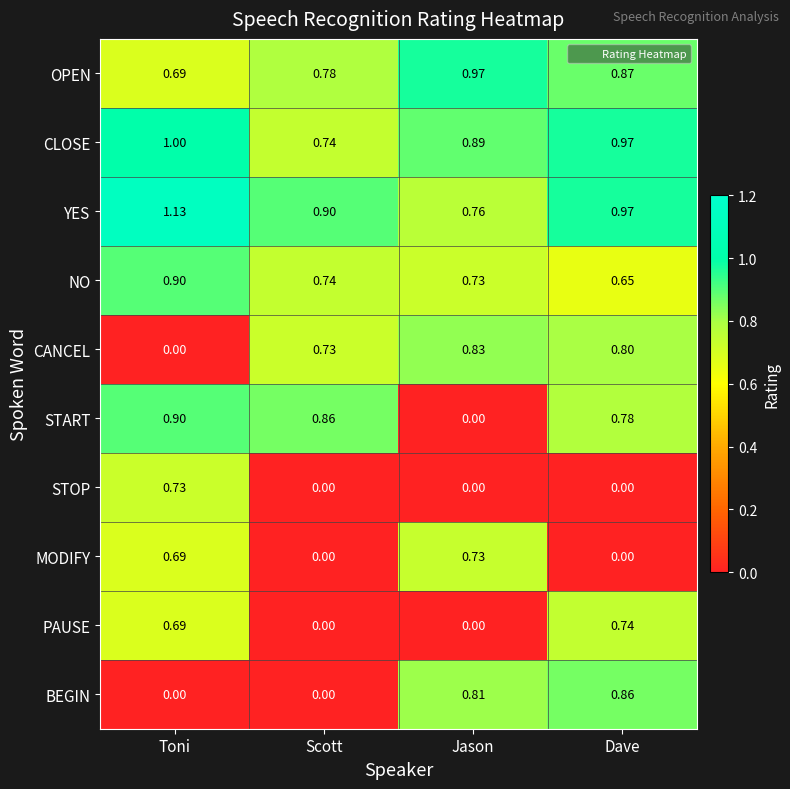

At how many categories does at least one series exceed 0?

4